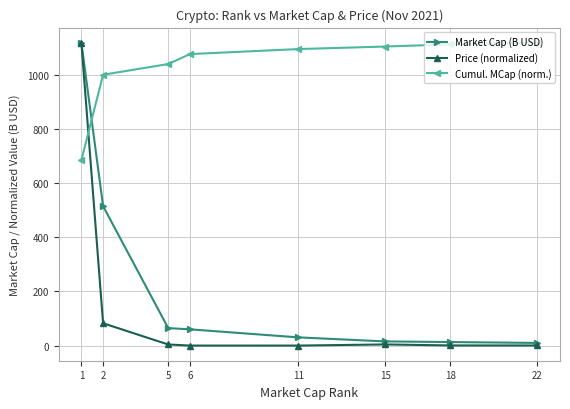

What is the value of the Price (normalized) point at the 3rd from the left?

4.0